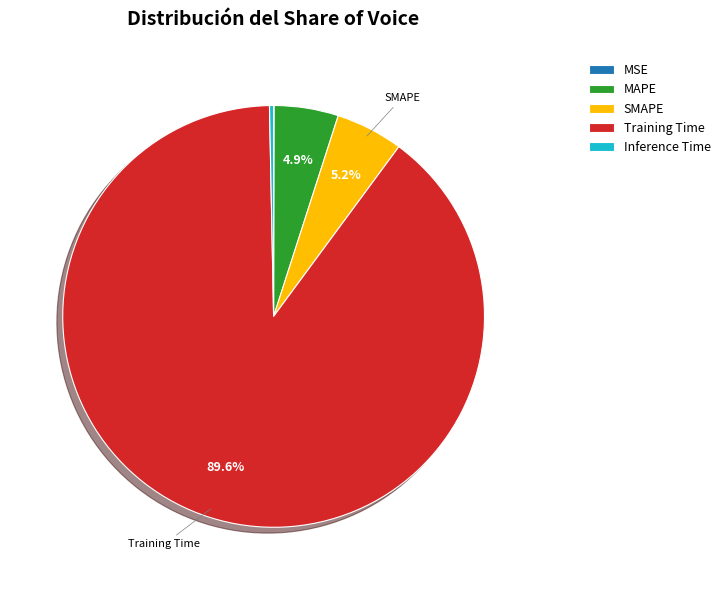

Which slice is the largest?

Training Time